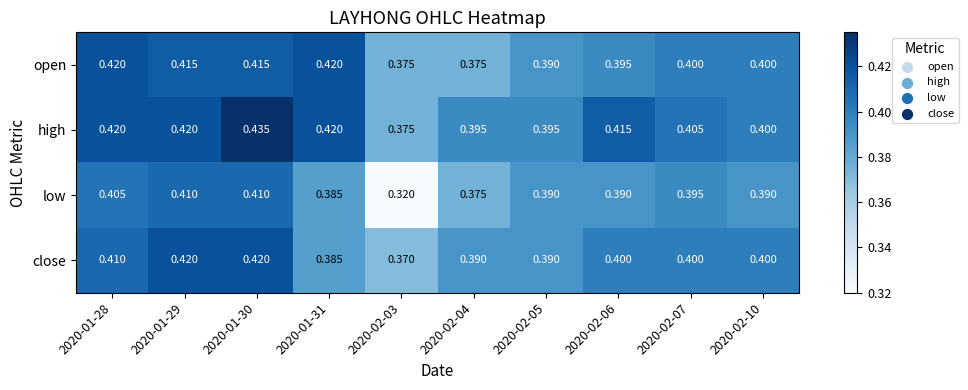

Is the value of high at 2020-02-03 greater than the value of close at 2020-02-06?

No